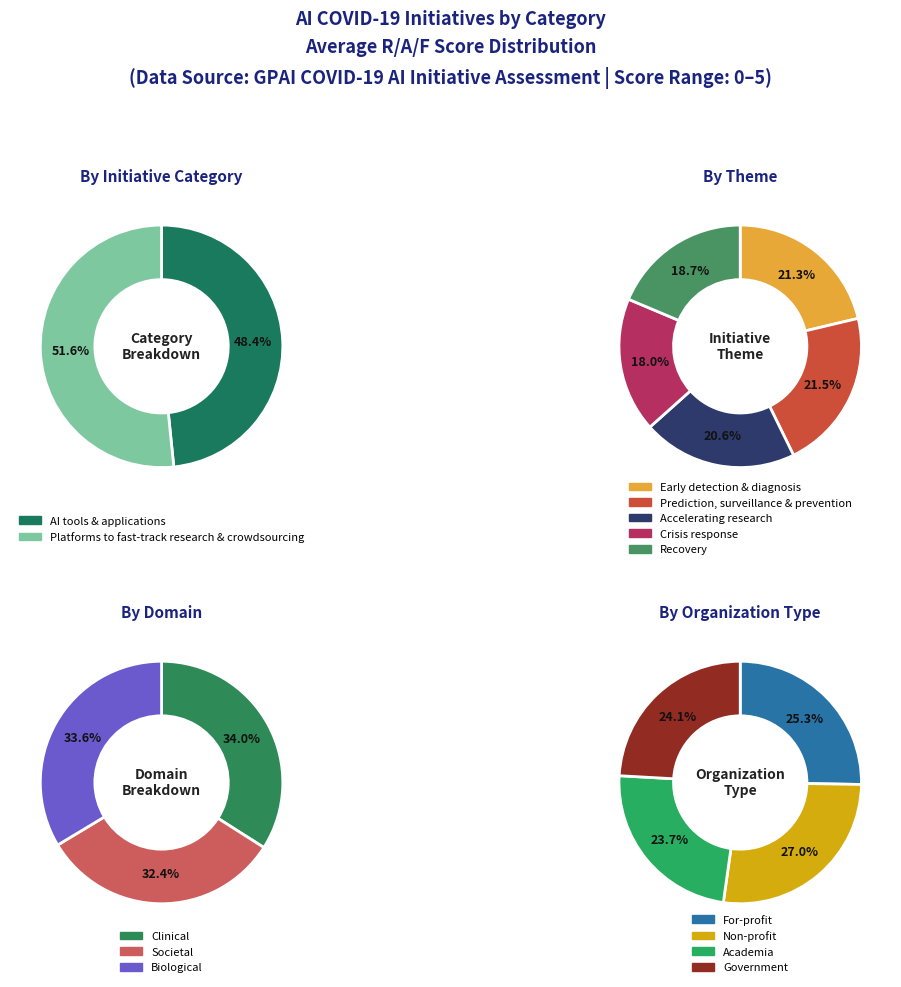

Is the sum of AI tools & applications and Platforms to fast-track research & crowdsourcing greater than half?

Yes